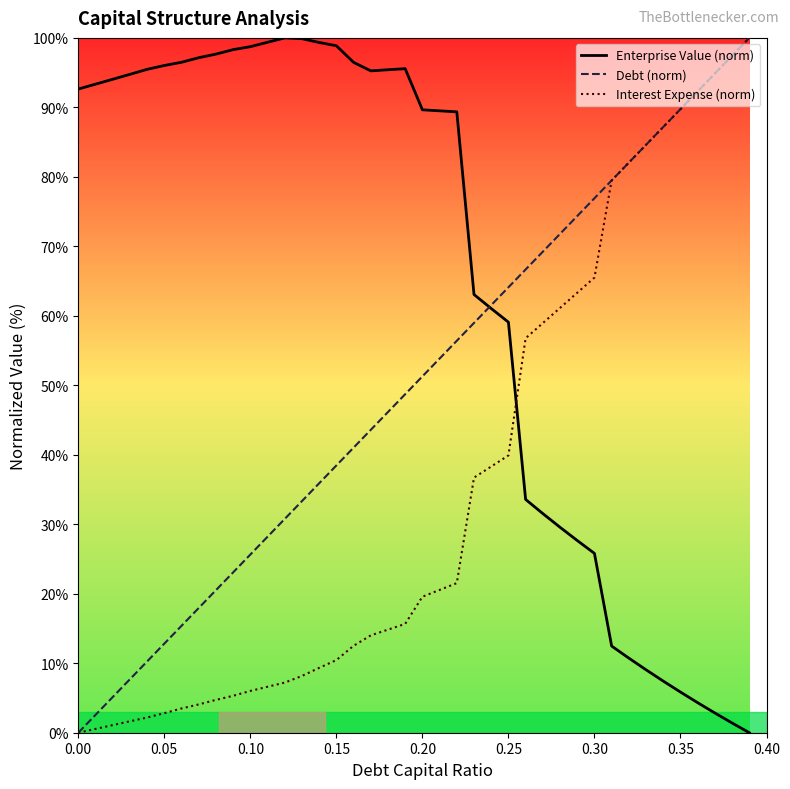

How many intersections are there between Interest Expense (norm) and Enterprise Value (norm)?

1